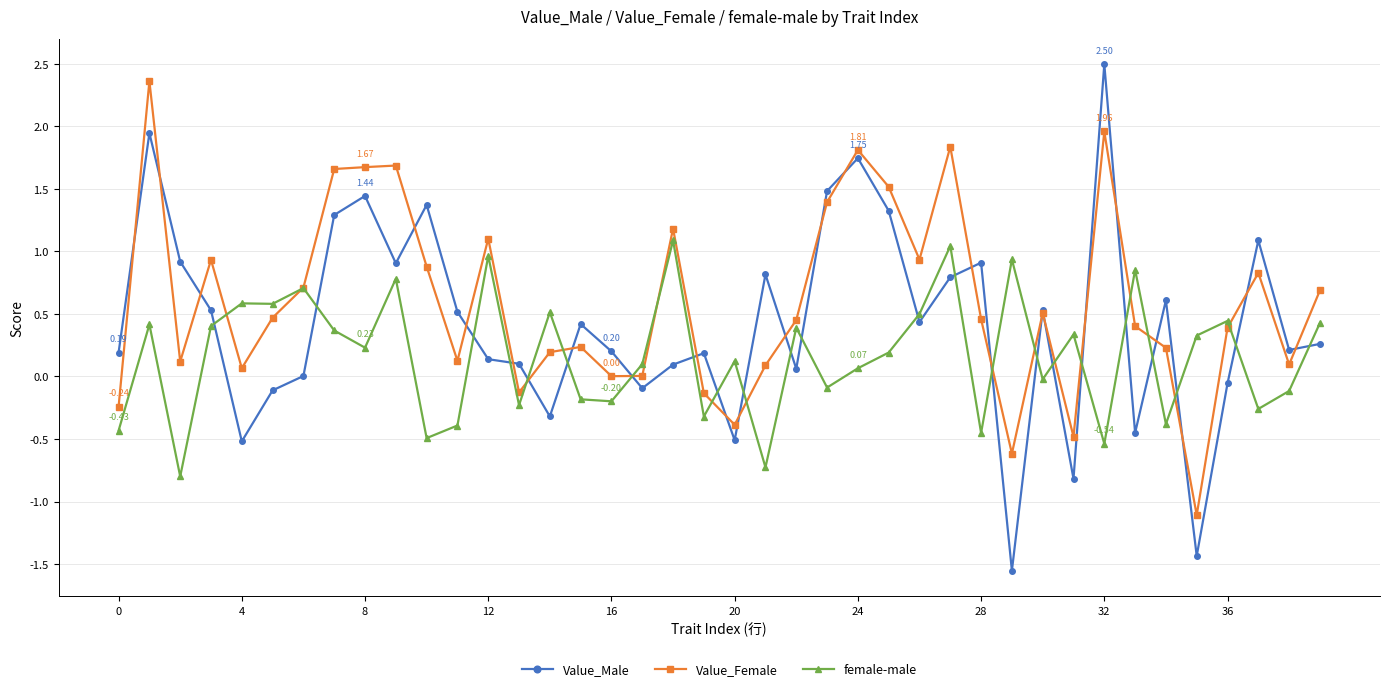

How many times do female-male and Value_Male cross each other?

23